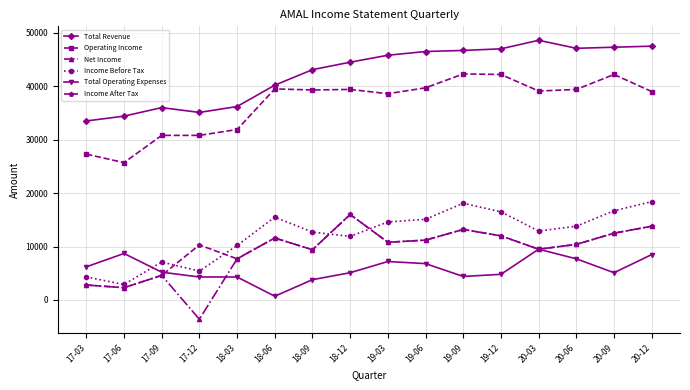

What are all the series names shown in the legend?

Total Revenue, Operating Income, Net Income, Income Before Tax, Total Operating Expenses, Income After Tax